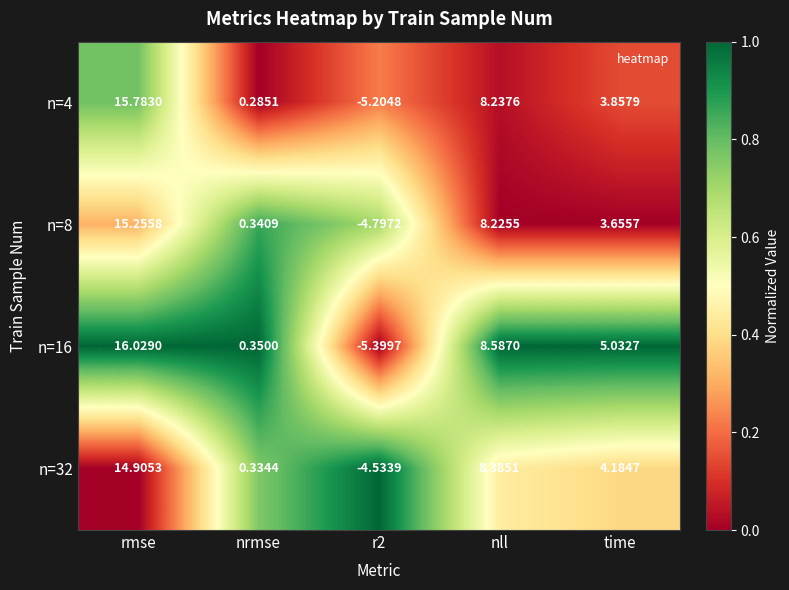

At which category does the chart reach its minimum across all series?

r2